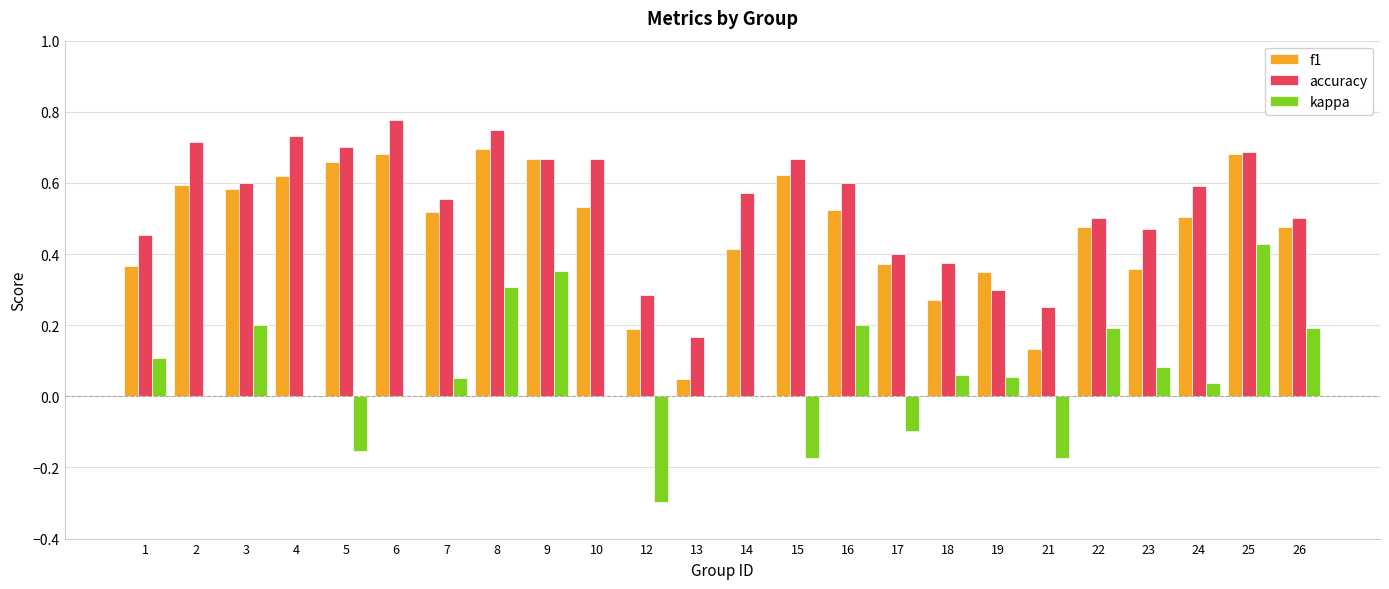

Which series has the largest range (max minus min)?

kappa